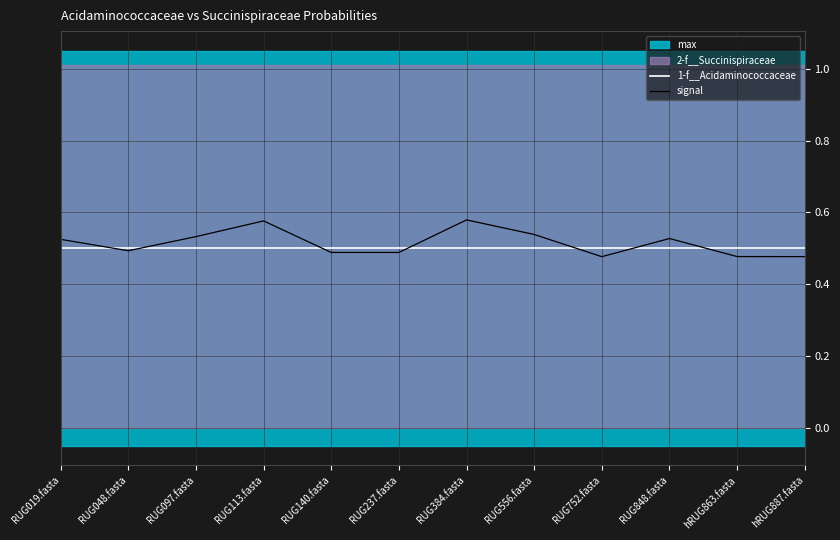

What is the sum of all 1-f__Acidaminococcaceae values?

6.0